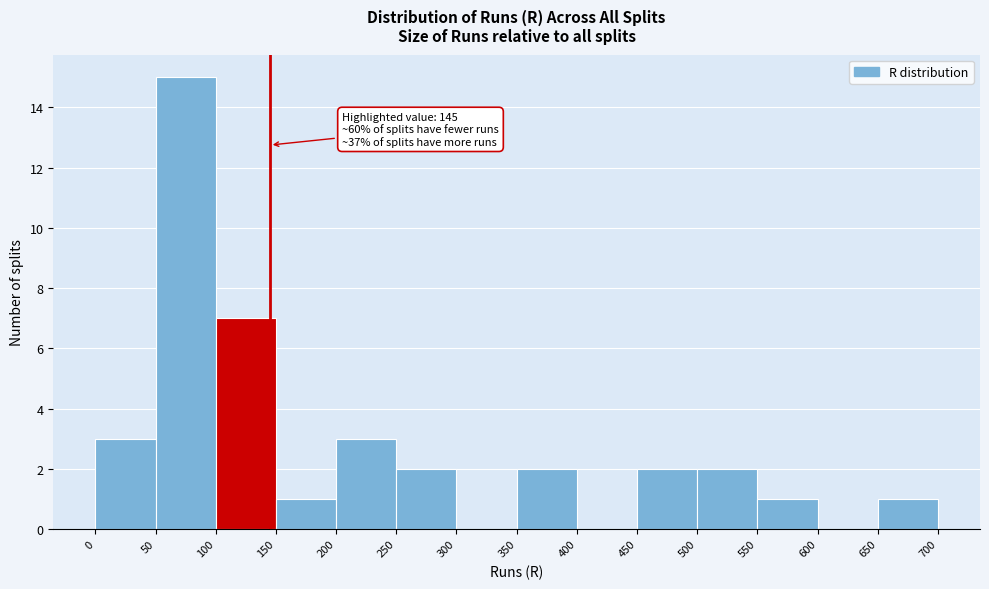

Over which range of the x-axis is the bar tallest?

50 to 100